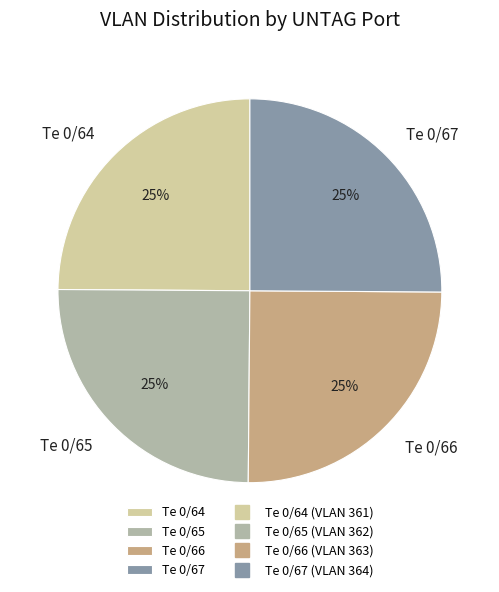

To the nearest percent, what percentage of the pie is Te 0/66?

25%